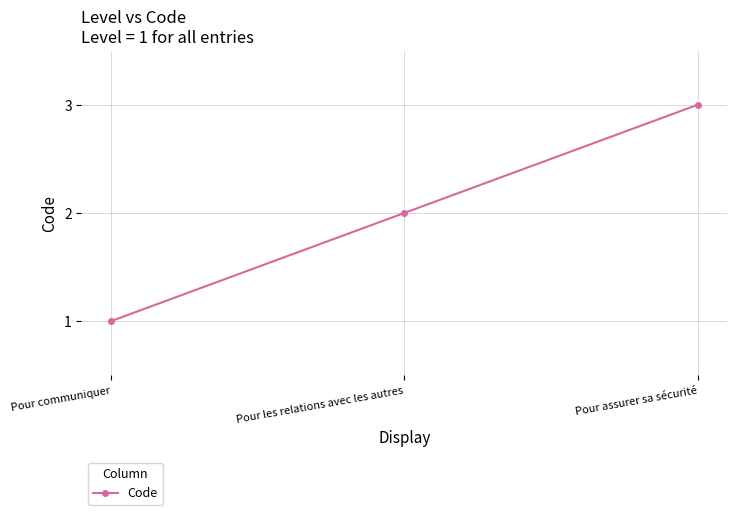

Count the number of categories in the chart.

3